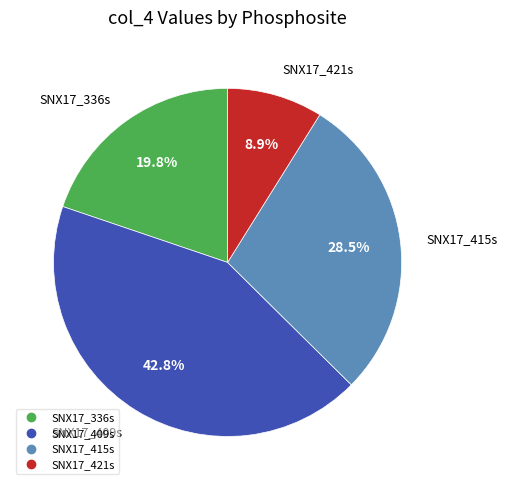

How many segments does this pie chart have?

4